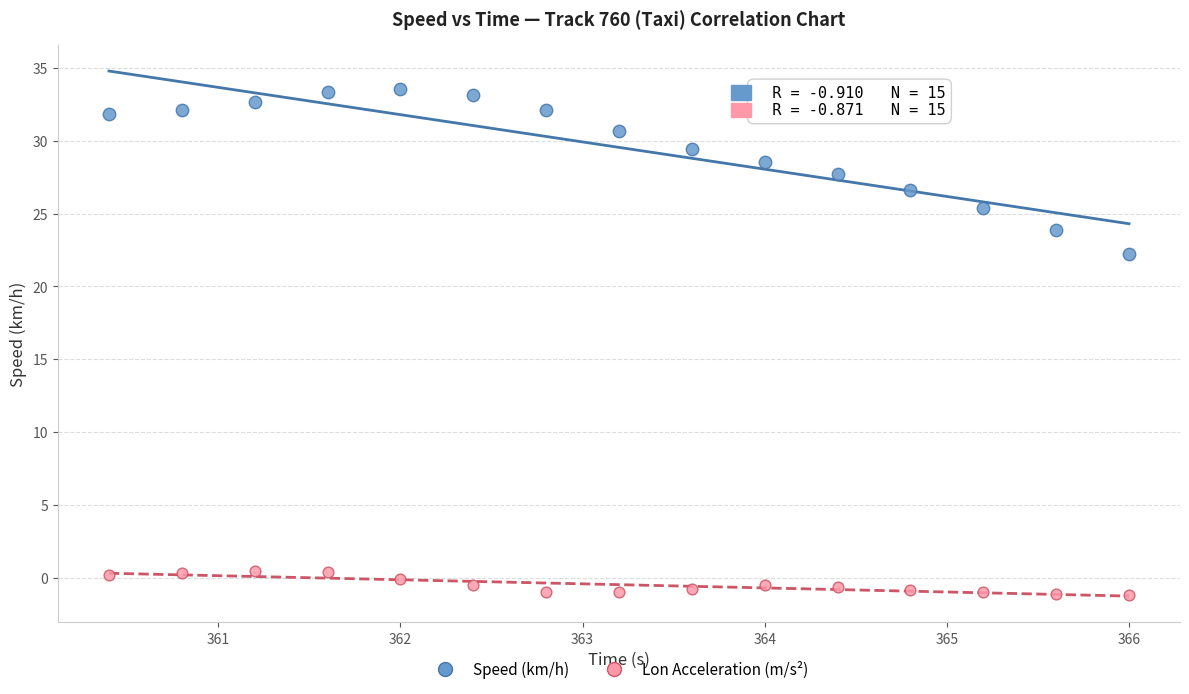

What are all the series names shown in the legend?

Speed (km/h), Lon Acceleration (m/s²)